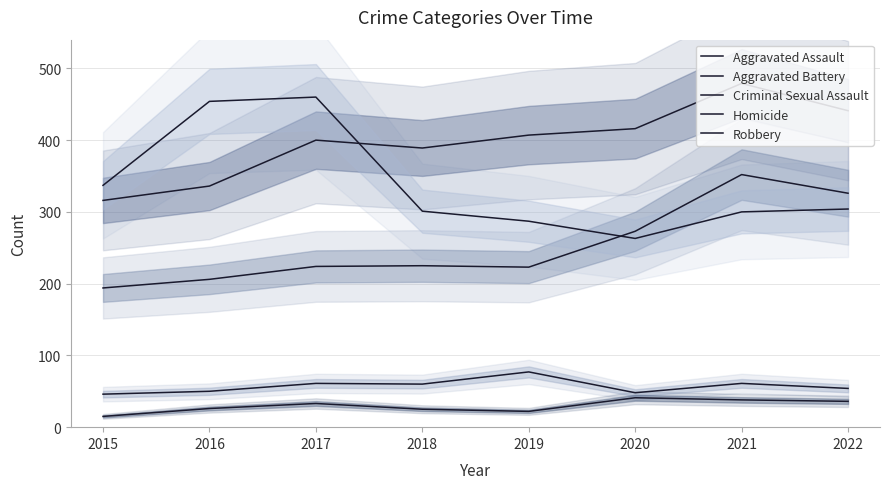

Reading left to right, extract all data points from this chart.

Aggravated Assault: 194	206	224	225	223	273	352	326
Aggravated Battery: 316	336	400	389	407	416	479	441
Criminal Sexual Assault: 46	50	61	60	77	48	61	54
Homicide: 15	26	33	25	22	41	38	36
Robbery: 337	454	460	301	287	263	300	304